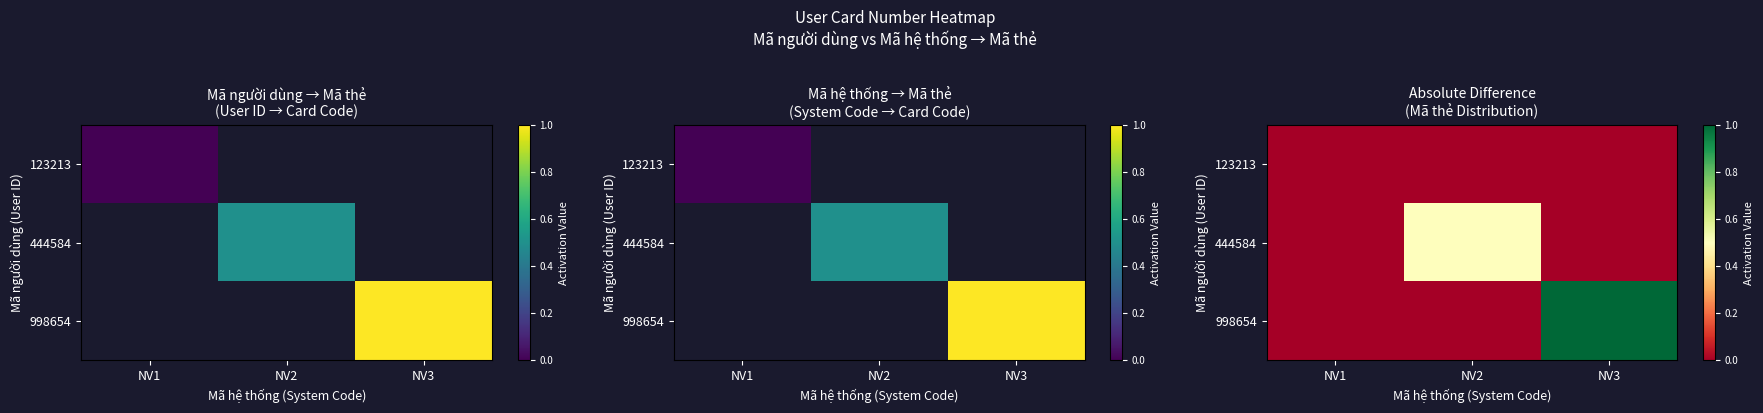

List the series in order of their overall mean, highest first.

998654, 444584, 123213